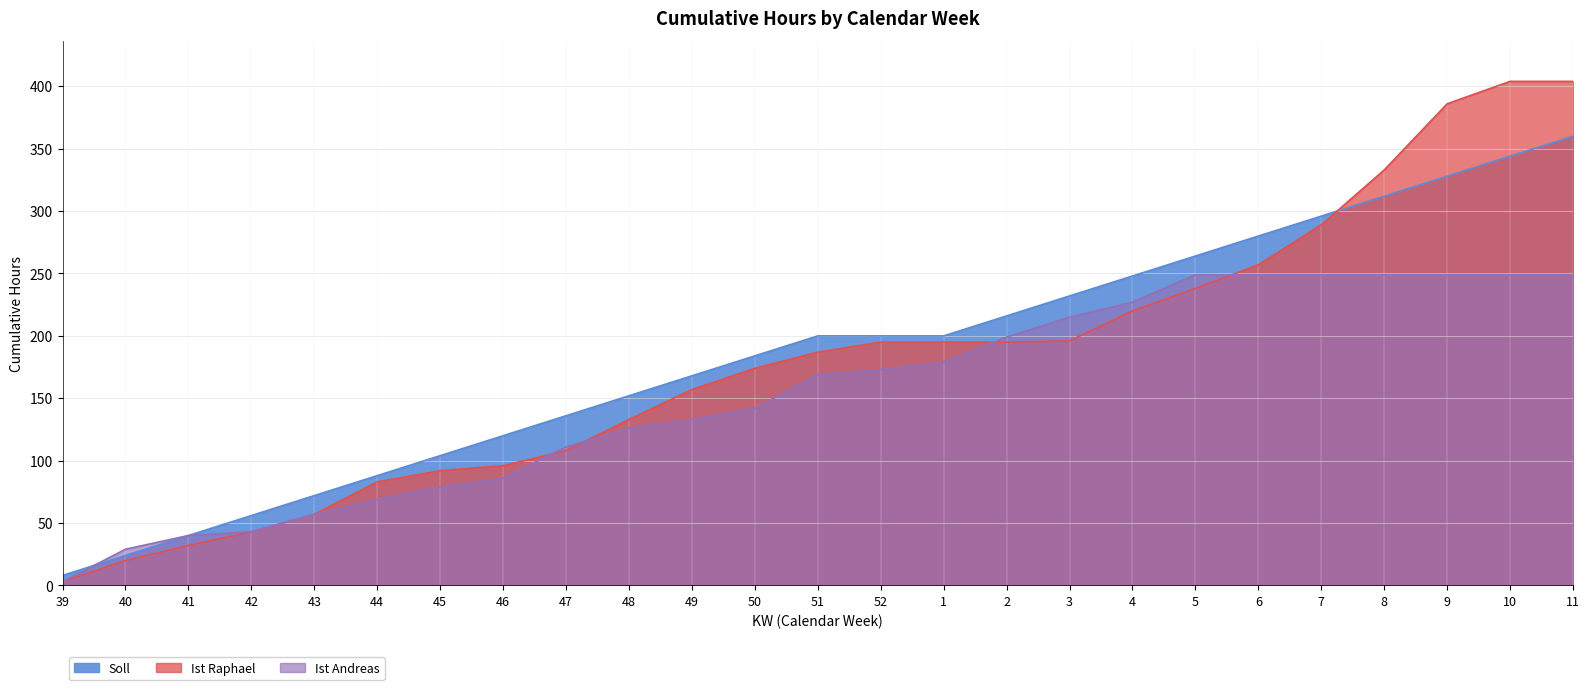

Which series has the widest spread of values?

Ist Raphael